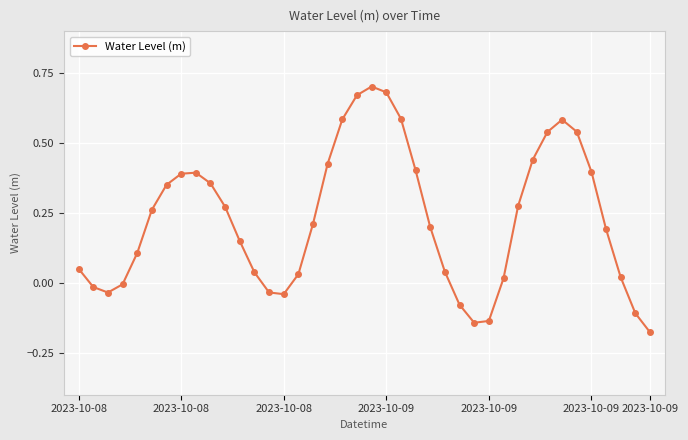

How many points are higher than both their immediate neighbors (excluding endpoints)?

3